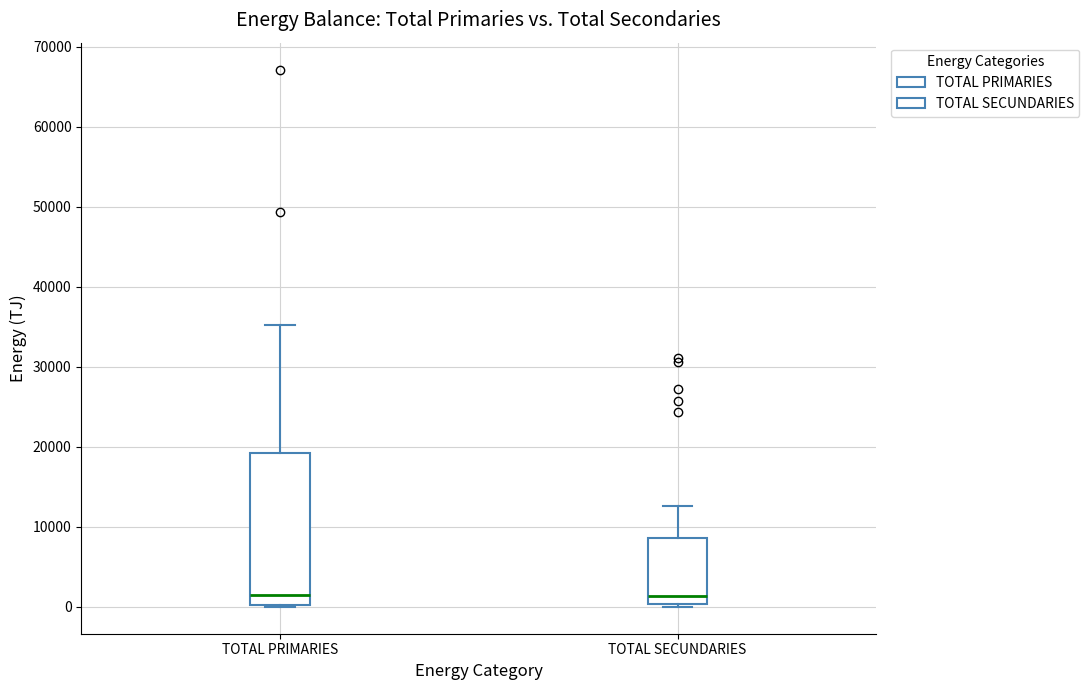

Comparing the boxes themselves (not the whiskers), which one is the tallest?

TOTAL PRIMARIES